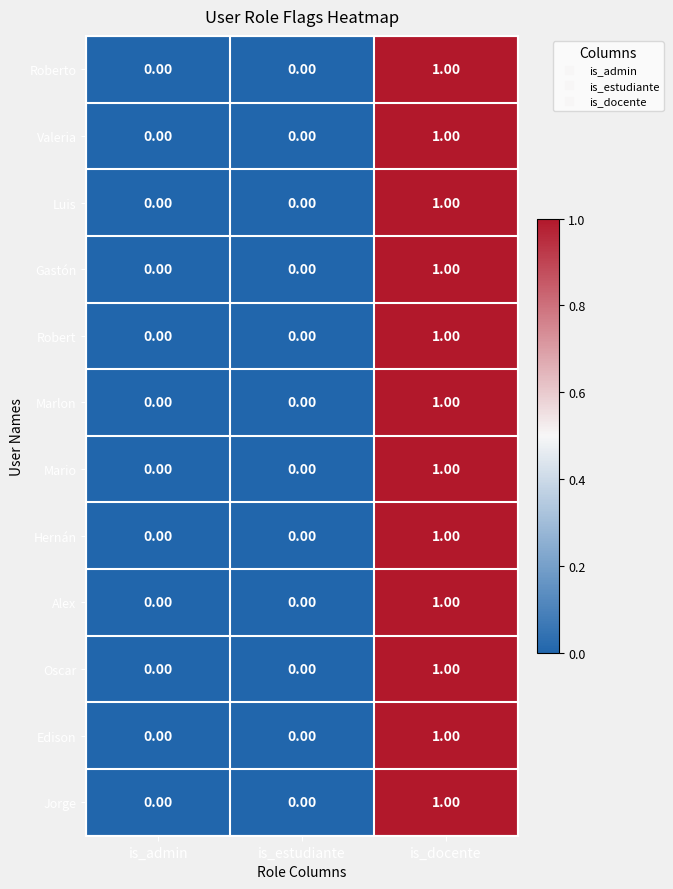

What is the total value across all series at is_docente?

12